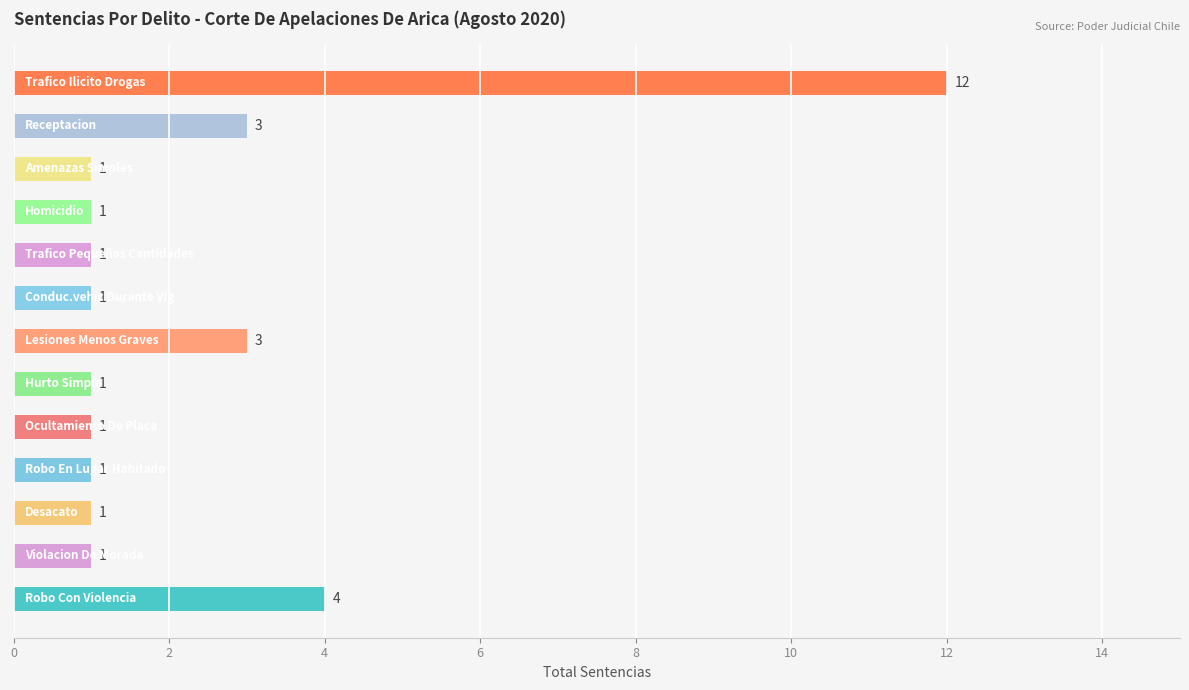

Are the bars horizontal?

Yes